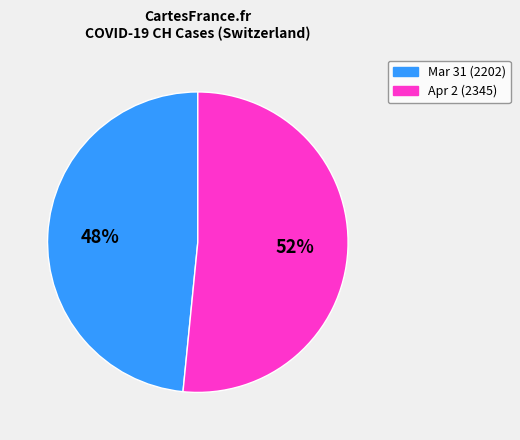

Is there any slice that represents more than half of the pie?

Yes